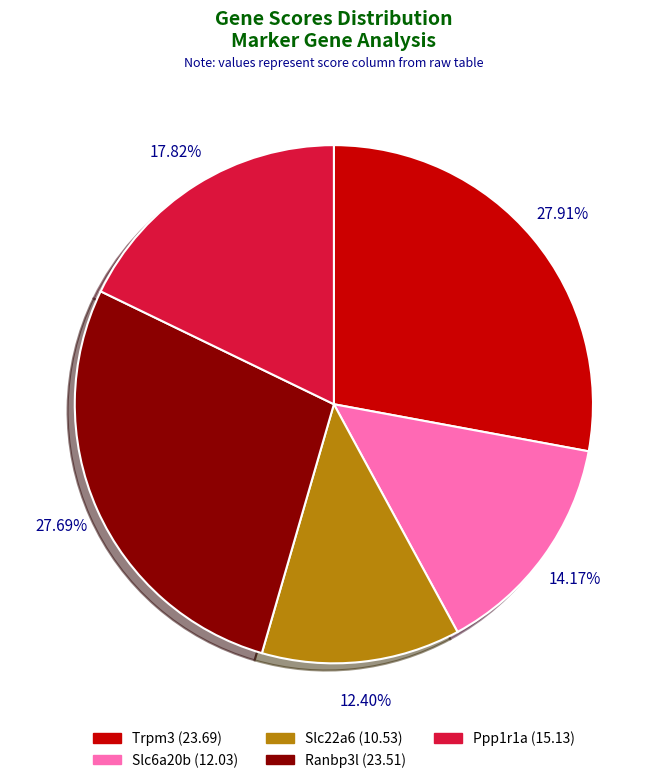

Does Ppp1r1a represent more than half of the total?

No